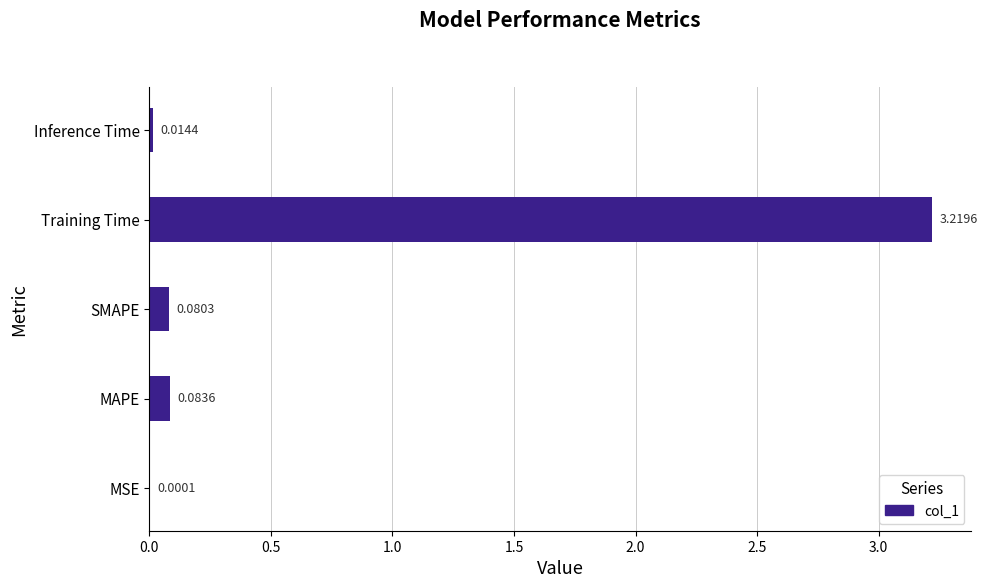

What is the sum of all values?

3.4